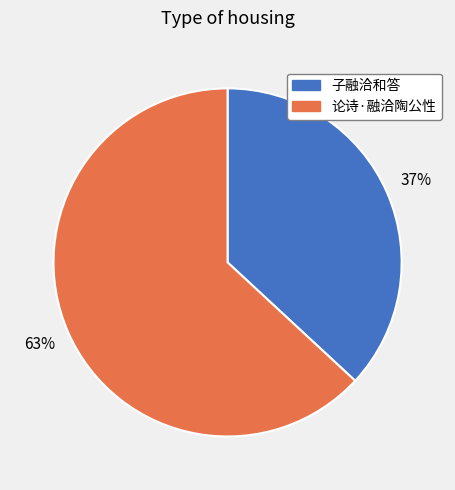

Approximately how many times larger is the value at 子融洽和答 compared to 论诗·融洽陶公性?

0.6